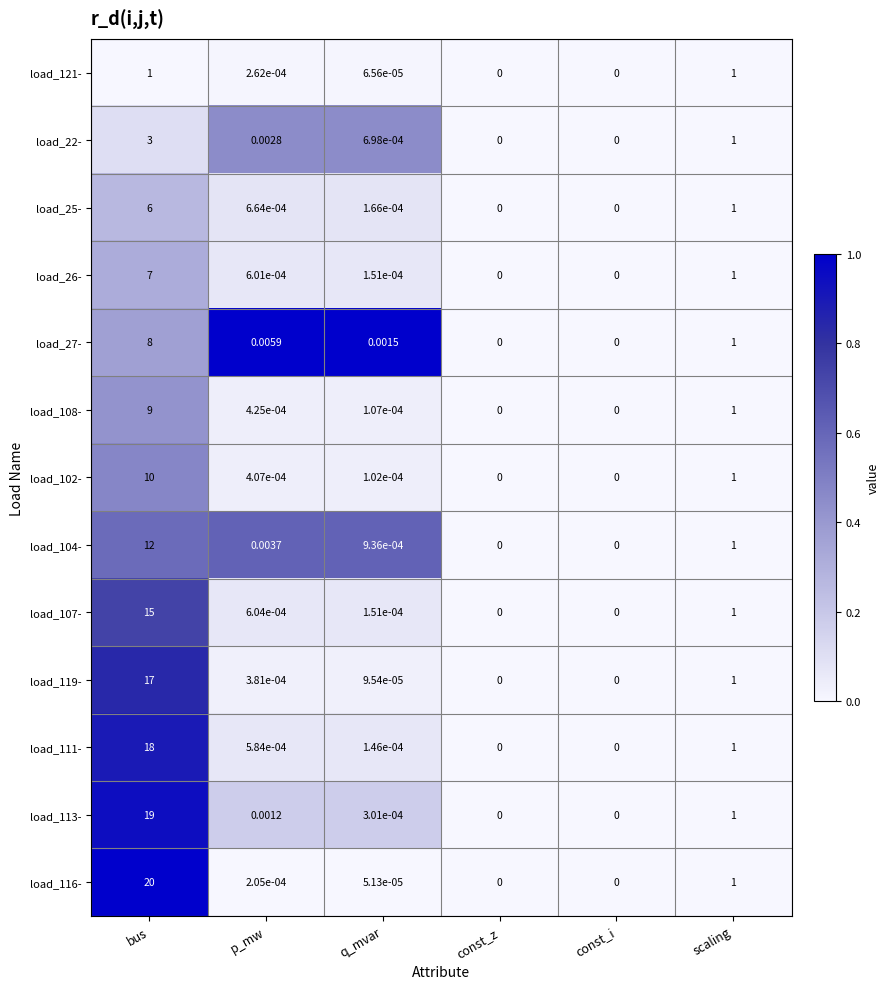

How many distinct data groups are displayed?

13